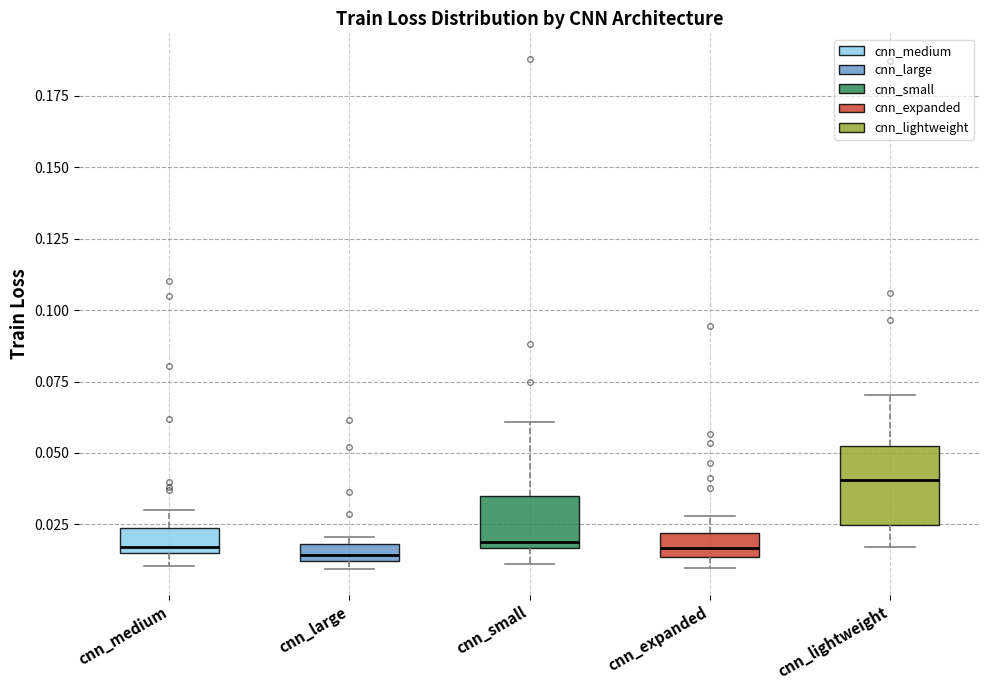

Where does the upper whisker of the box for cnn_expanded end on the y-axis? The values are not printed on the chart, so give them approximately, as read against the axis.

0.030